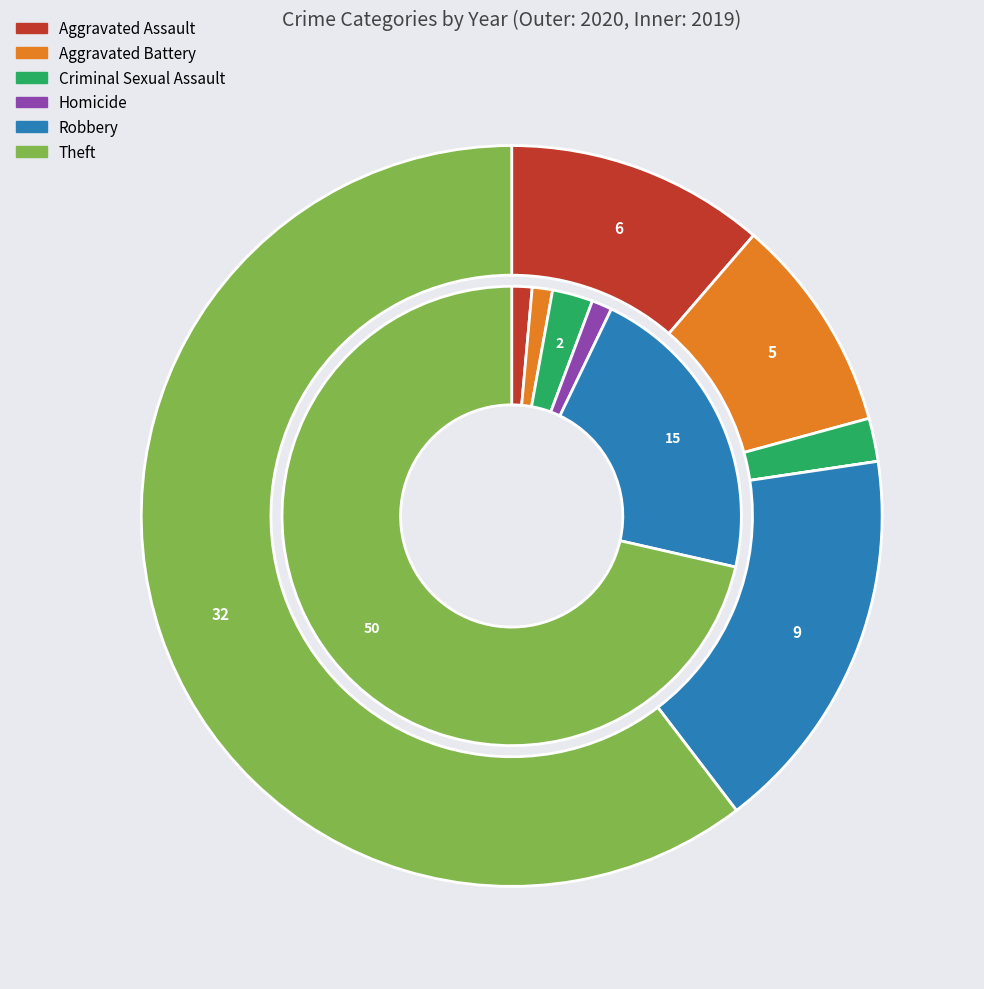

Count the number of slices in the pie.

6